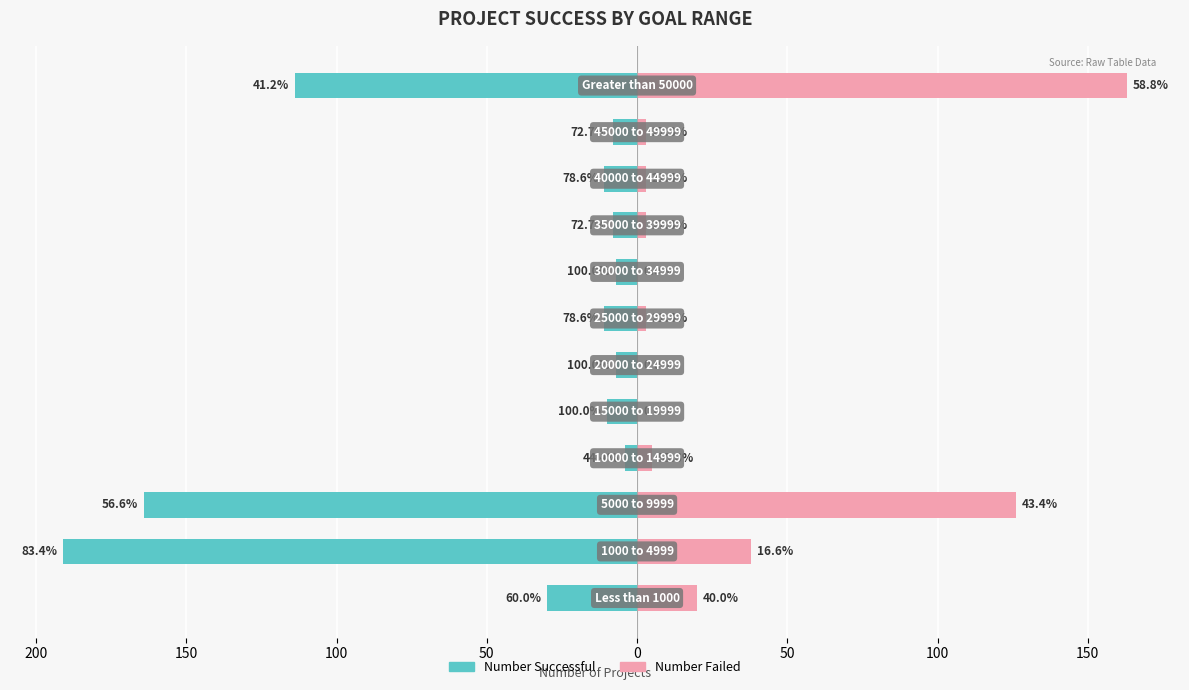

How many groups of bars are there?

12